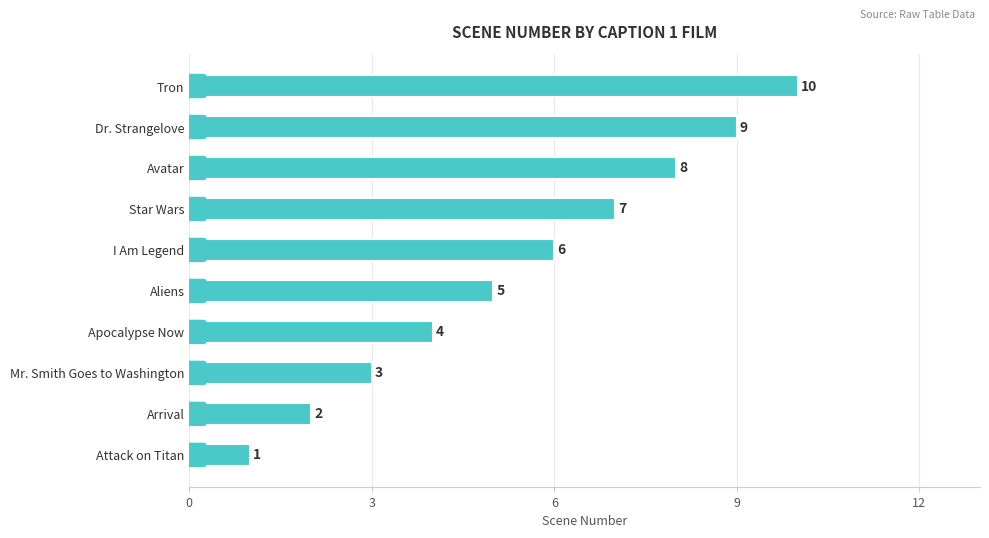

The value at Mr. Smith Goes to Washington is 2. True or false?

False